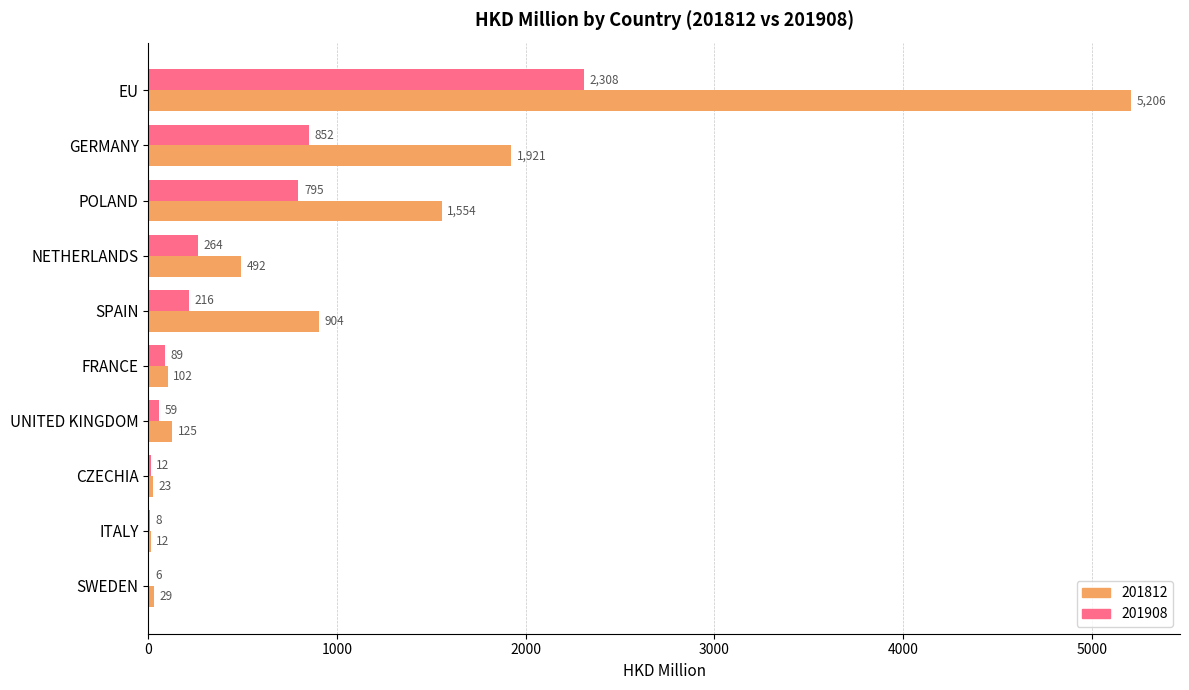

Is the value of 201812 at FRANCE greater than the value of 201908 at CZECHIA?

Yes